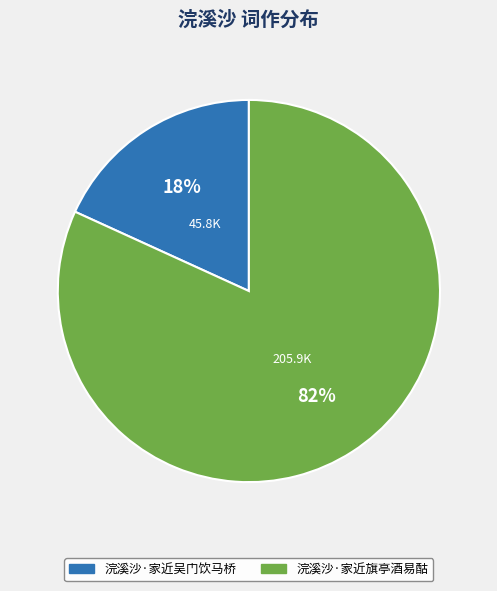

Which slice is the largest?

浣溪沙·家近旗亭酒易酤